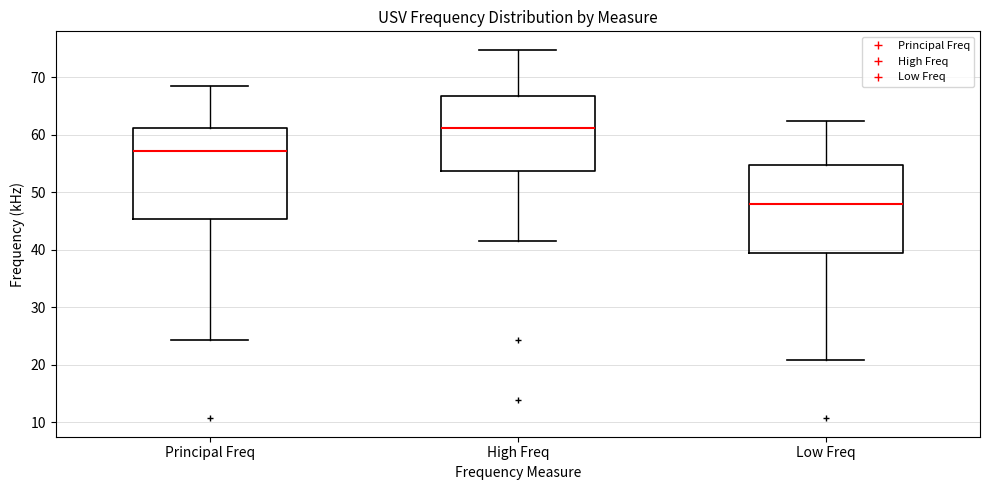

Which box's median line is the highest?

High Freq